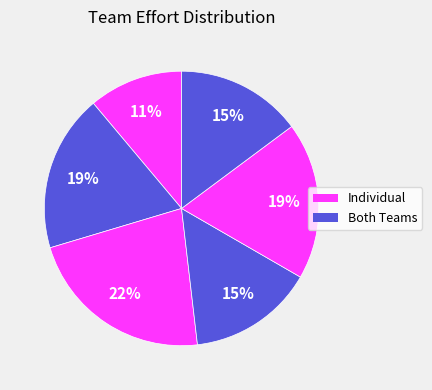

Count the number of slices in the pie.

6